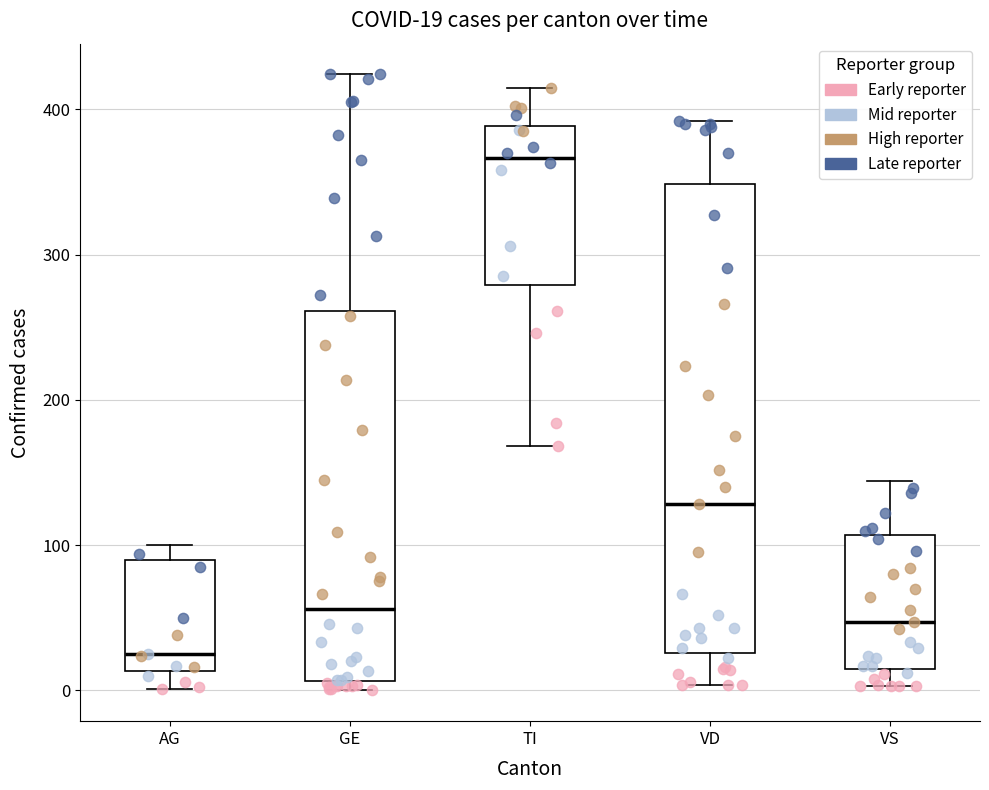

Which box's median line is the lowest?

AG